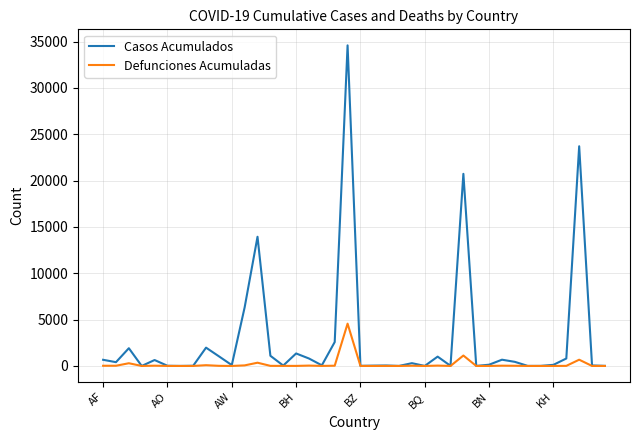

Which series has the widest spread of values?

Casos Acumulados